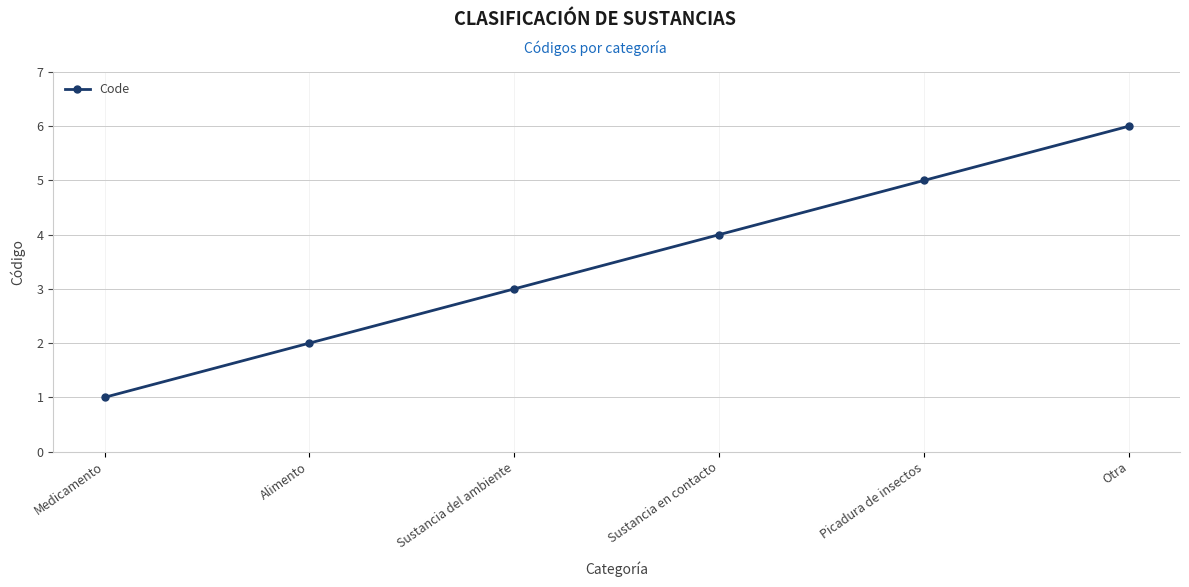

The chart shows a value of 6 at Otra. True or false?

True